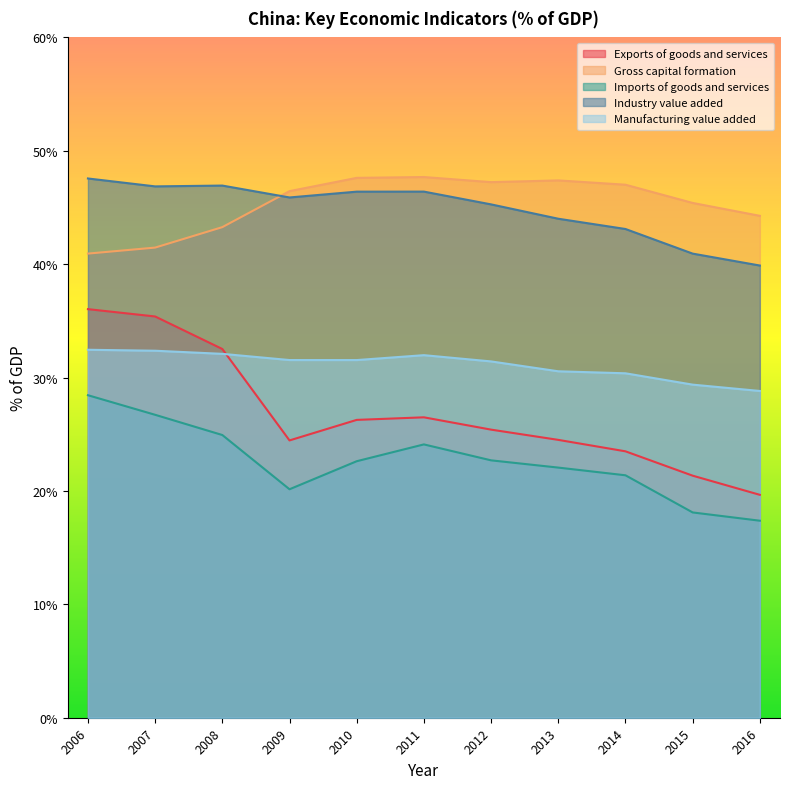

Reading left to right, list all the values displayed in this chart.

Exports_of_goods_and_services: 2006=36.0	2007=35.4	2008=32.5	2009=24.5	2010=26.3	2011=26.5	2012=25.4	2013=24.5	2014=23.5	2015=21.3	2016=19.7
Gross_capital_formation: 2006=40.9	2007=41.5	2008=43.3	2009=46.4	2010=47.6	2011=47.7	2012=47.2	2013=47.4	2014=47.0	2015=45.4	2016=44.3
Imports_of_goods_and_services: 2006=28.4	2007=26.7	2008=24.9	2009=20.1	2010=22.6	2011=24.1	2012=22.7	2013=22.1	2014=21.4	2015=18.1	2016=17.4
Industry_value_added: 2006=47.6	2007=46.9	2008=46.9	2009=45.9	2010=46.4	2011=46.4	2012=45.3	2013=44.0	2014=43.1	2015=40.9	2016=39.9
Manufacturing_value_added: 2006=32.5	2007=32.4	2008=32.1	2009=31.5	2010=31.5	2011=32.0	2012=31.4	2013=30.6	2014=30.4	2015=29.4	2016=28.8